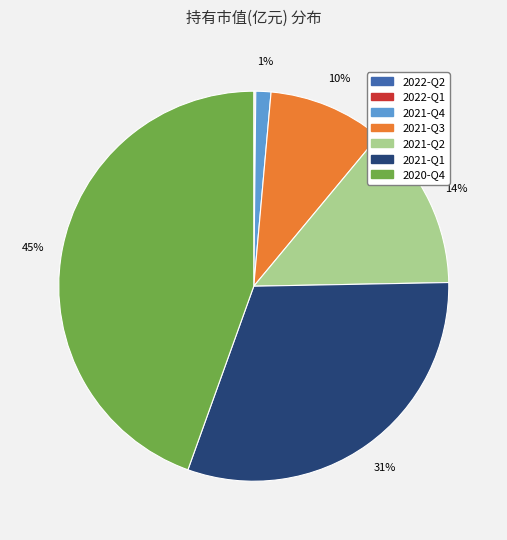

True or false: 2021-Q3 accounts for 10% of the total.

True